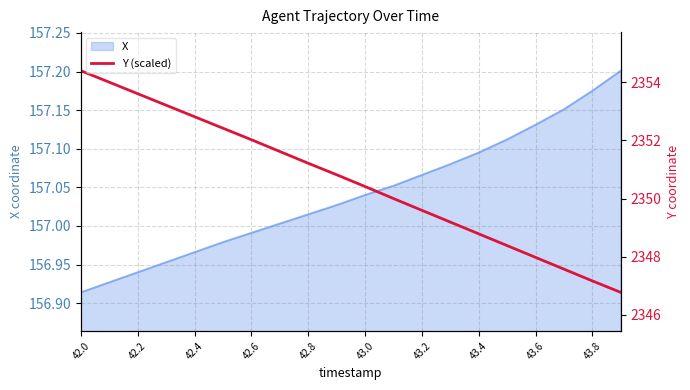

What is the difference between the maximum and minimum values?

0.3